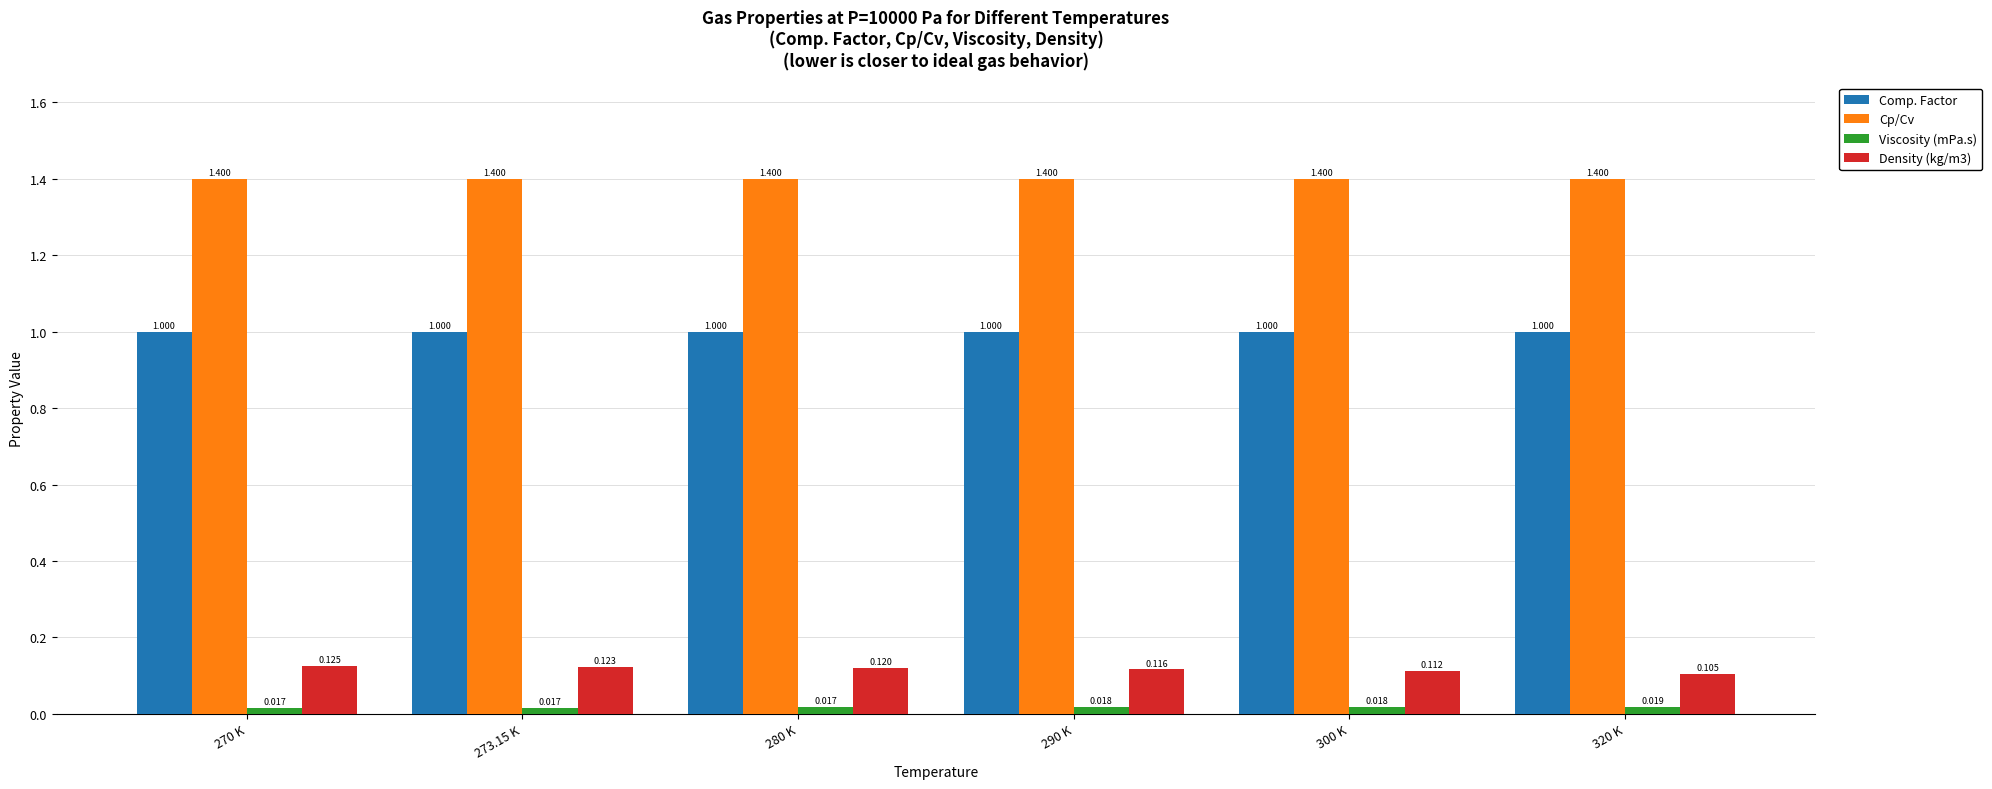

Is the value of Comp. Factor at 300 K greater than the value of Viscosity (mPa.s) at 273.15 K?

Yes